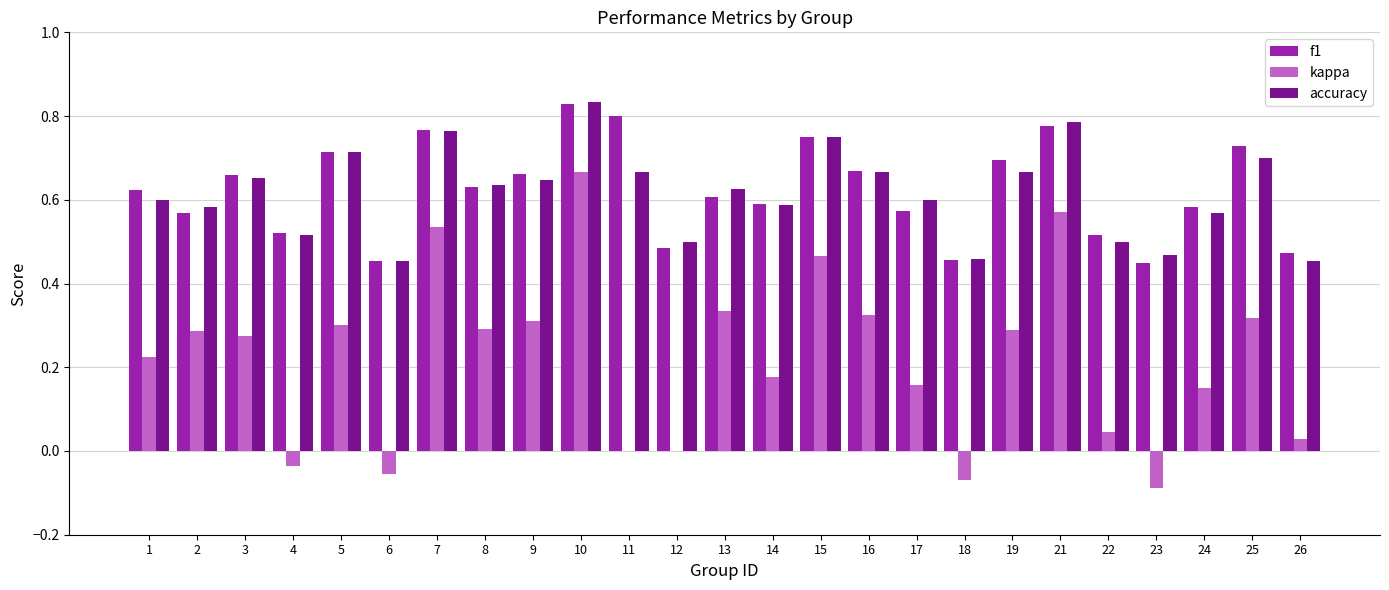

Is the value of accuracy at 4 greater than the value of kappa at 5?

Yes